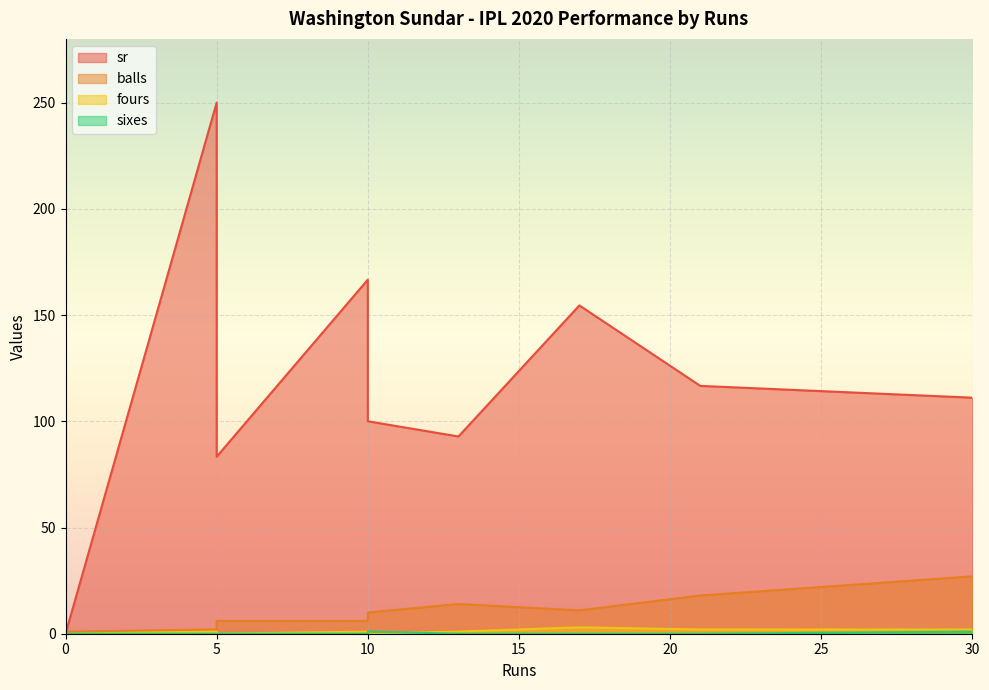

What are all the series names shown in the legend?

sr, balls, fours, sixes